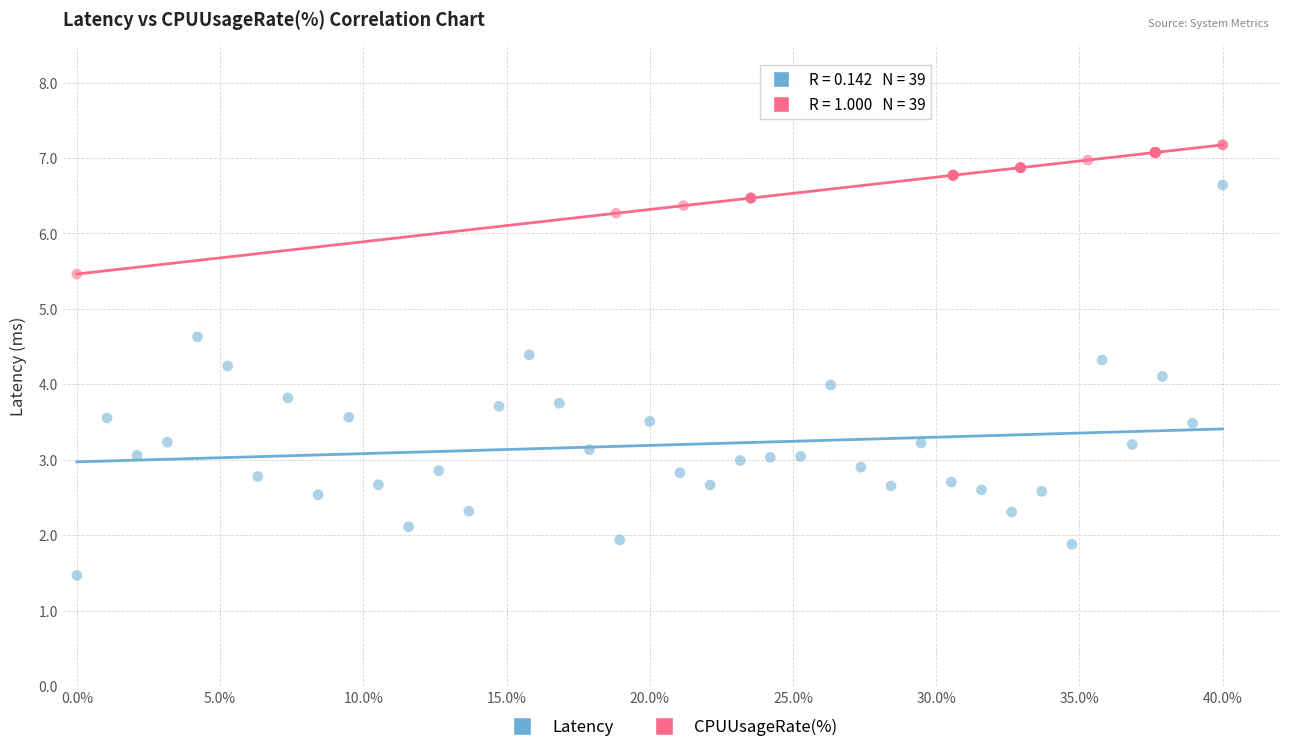

Which series has the widest spread of Y values?

Latency